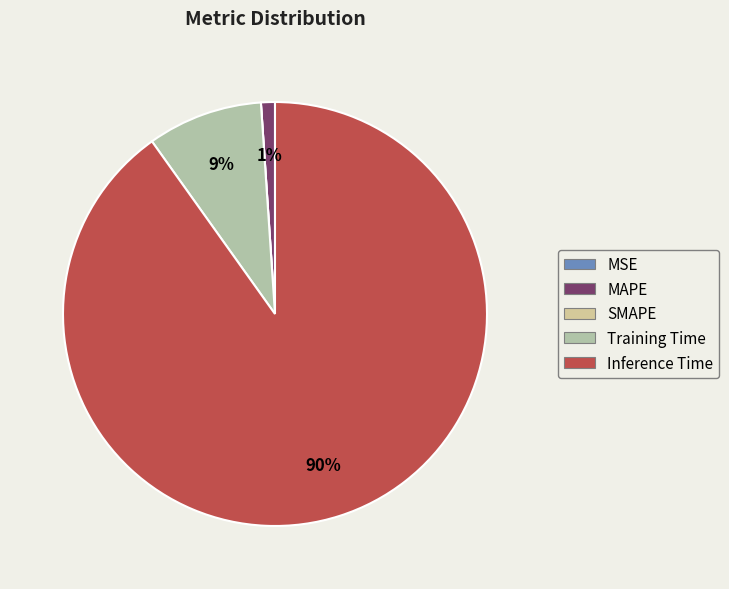

What is the smallest slice in the pie chart?

SMAPE